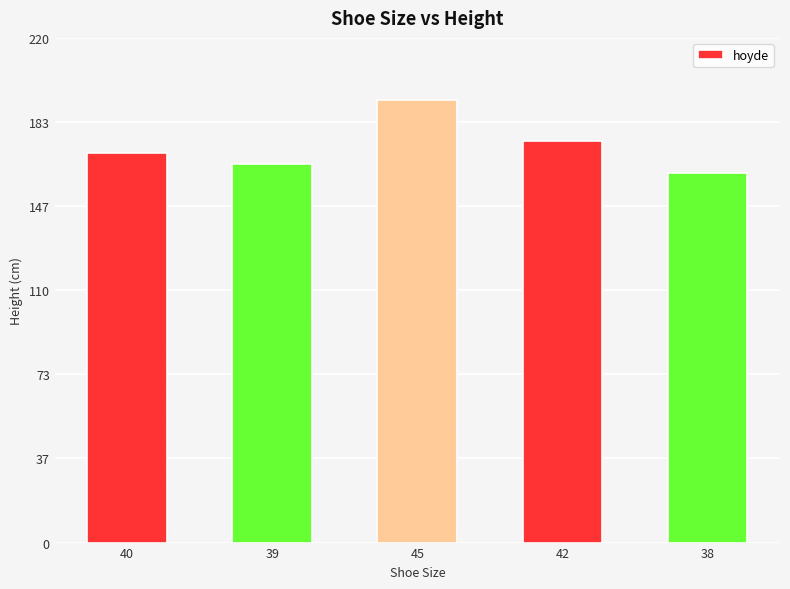

True or false: the data shows 170 at 40.

True